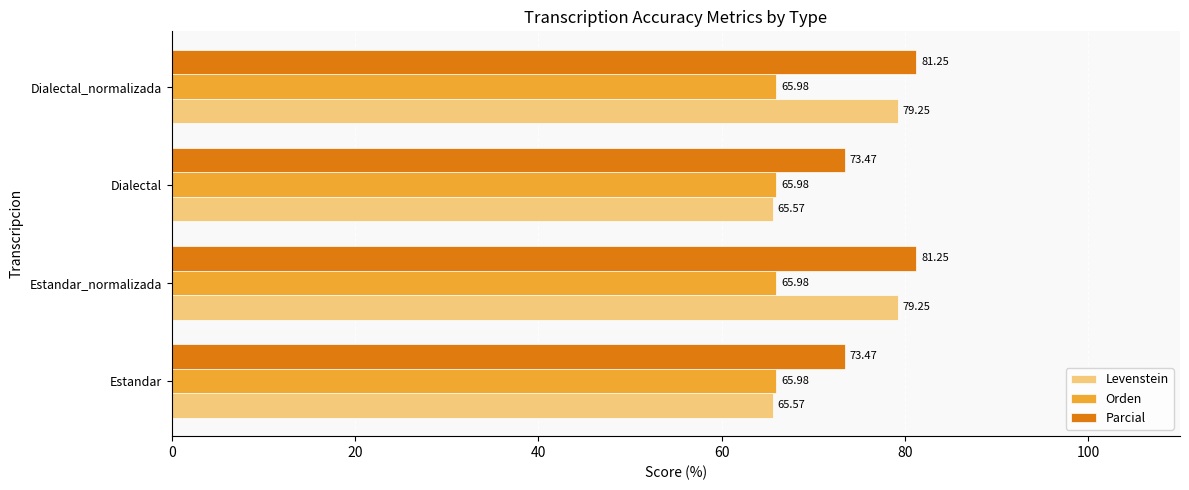

What is the difference between the Levenstein values at Dialectal and Dialectal_normalizada?

13.7